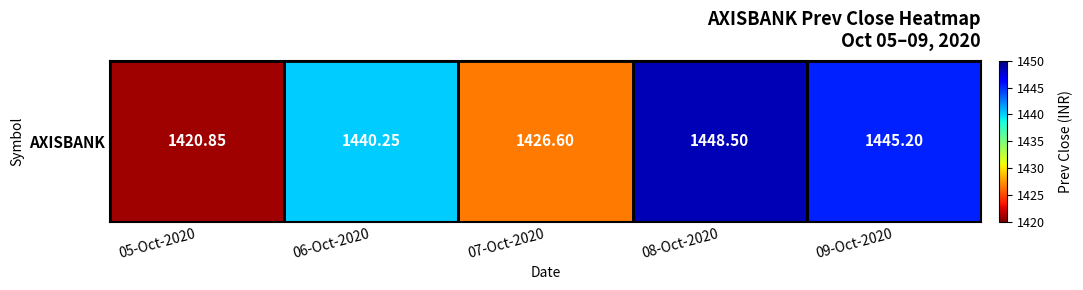

What is the sum of all values?

7181.4